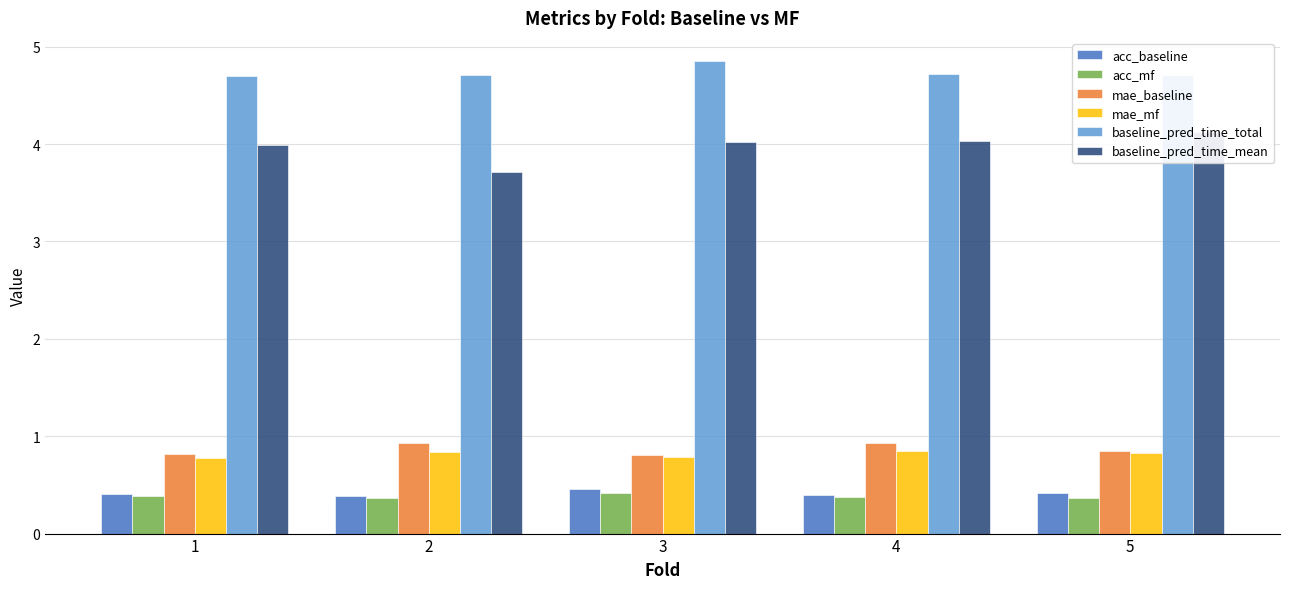

Are the bars grouped side by side (vs. stacked)?

Yes